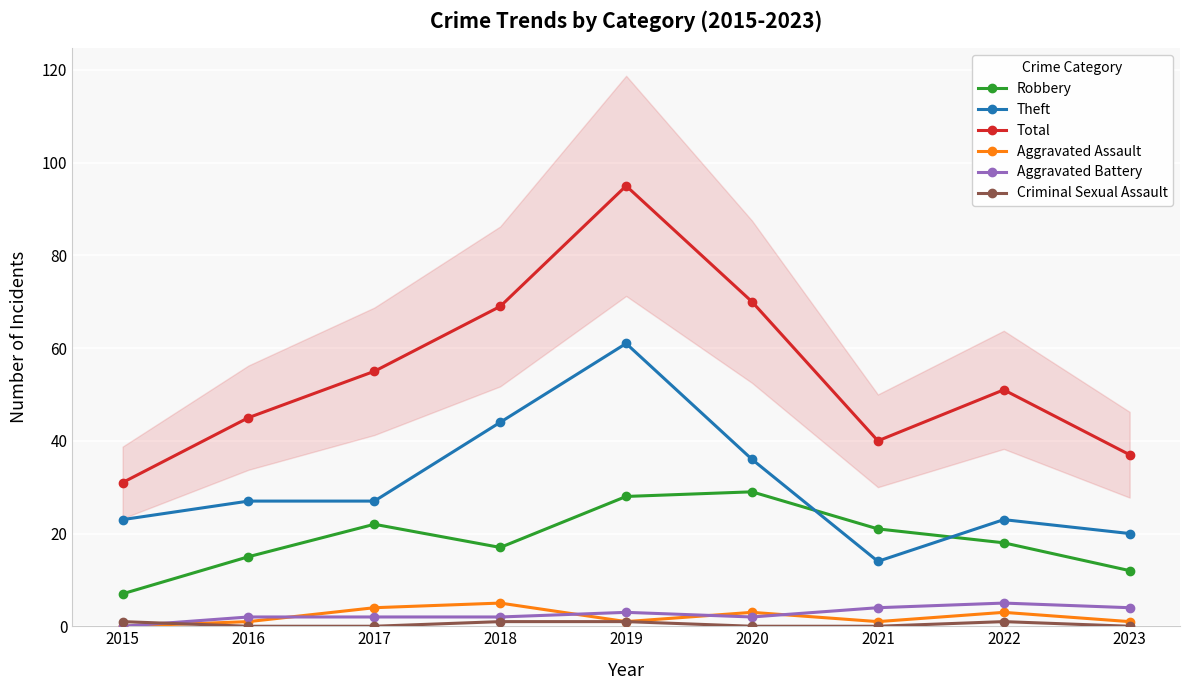

List the series in order of their peak value, highest first.

Total, Theft, Robbery, Aggravated Assault, Aggravated Battery, Criminal Sexual Assault